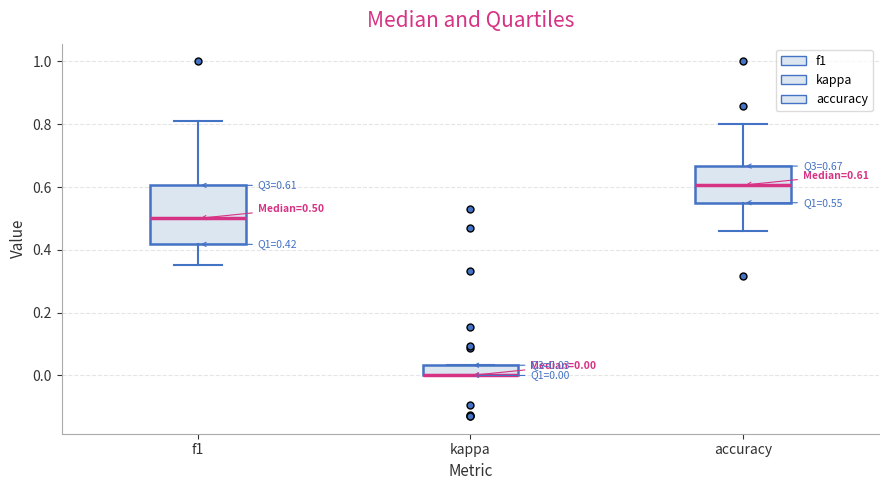

Which box is the tallest, from its lower edge to its upper edge?

f1